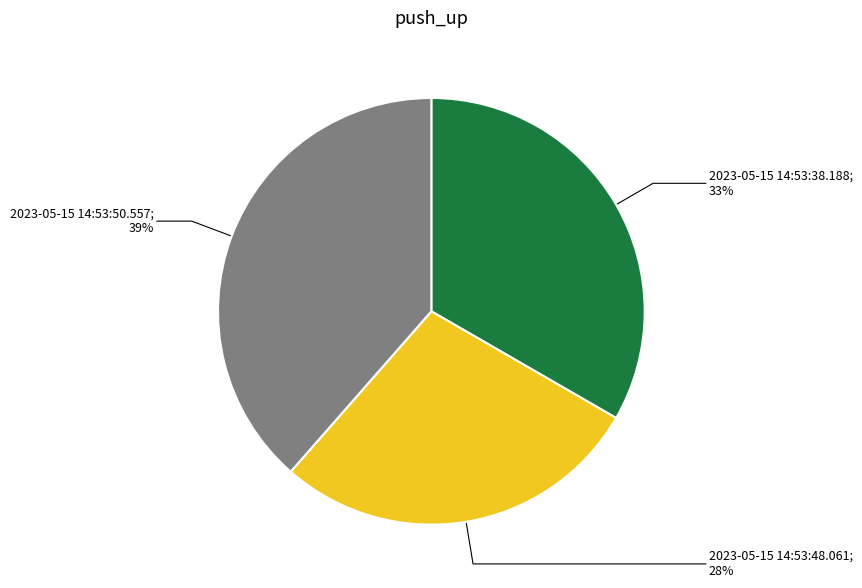

To the nearest percent, what is the average slice percentage?

33%